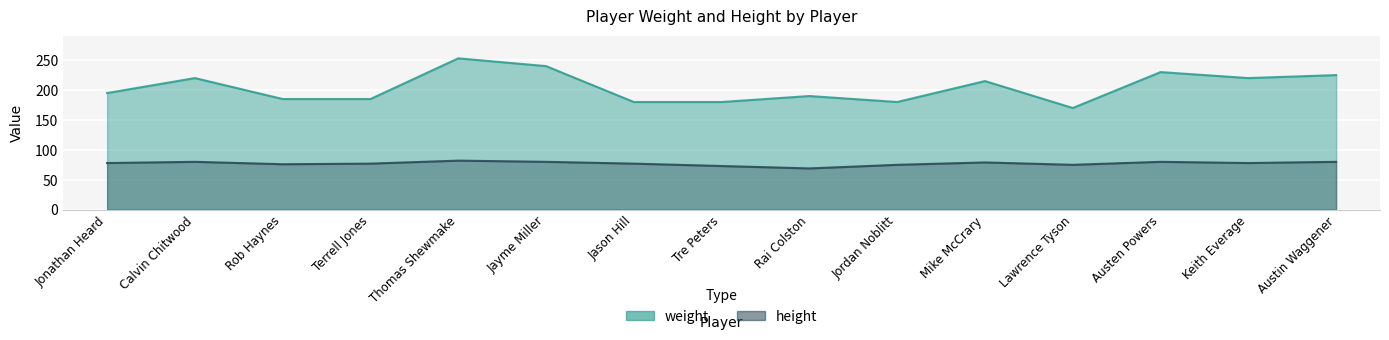

Between Thomas Shewmake and Rai Colston, which is larger?

Thomas Shewmake